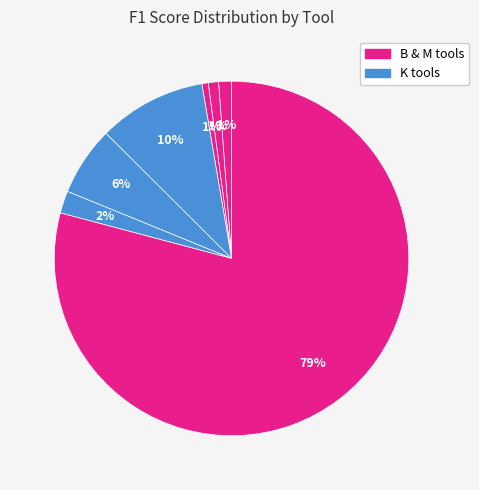

How many segments does this pie chart have?

7